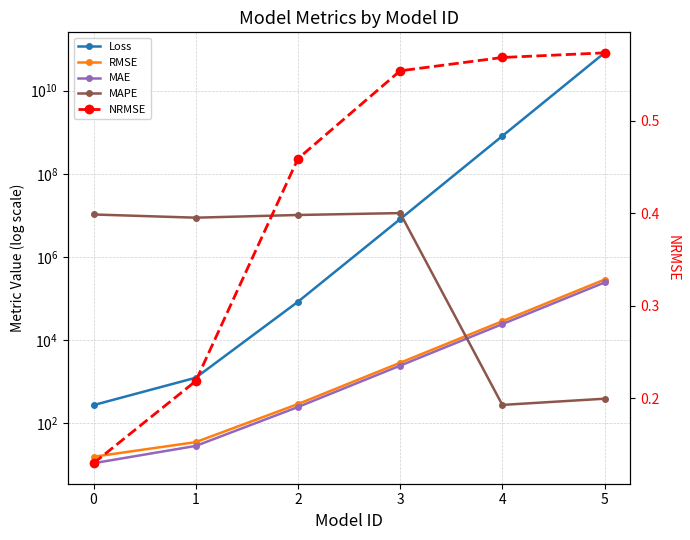

How many interior local valleys does the MAPE series have?

2